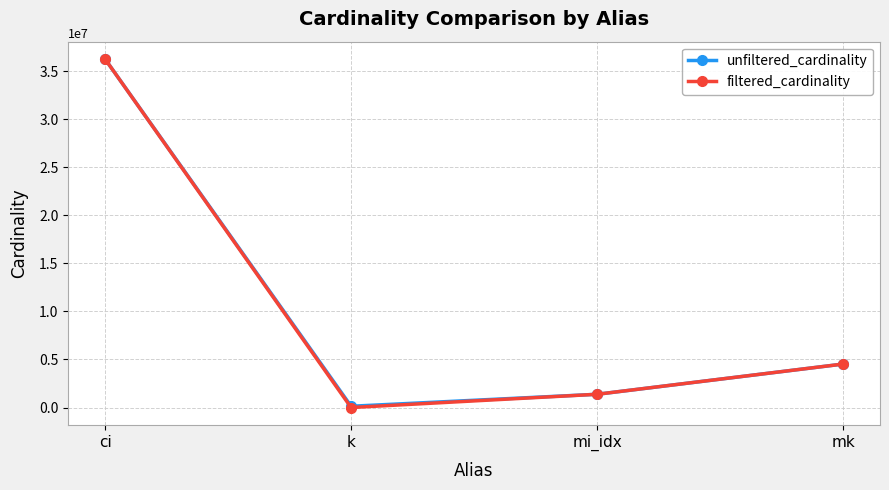

Count the number of data series in this chart.

2